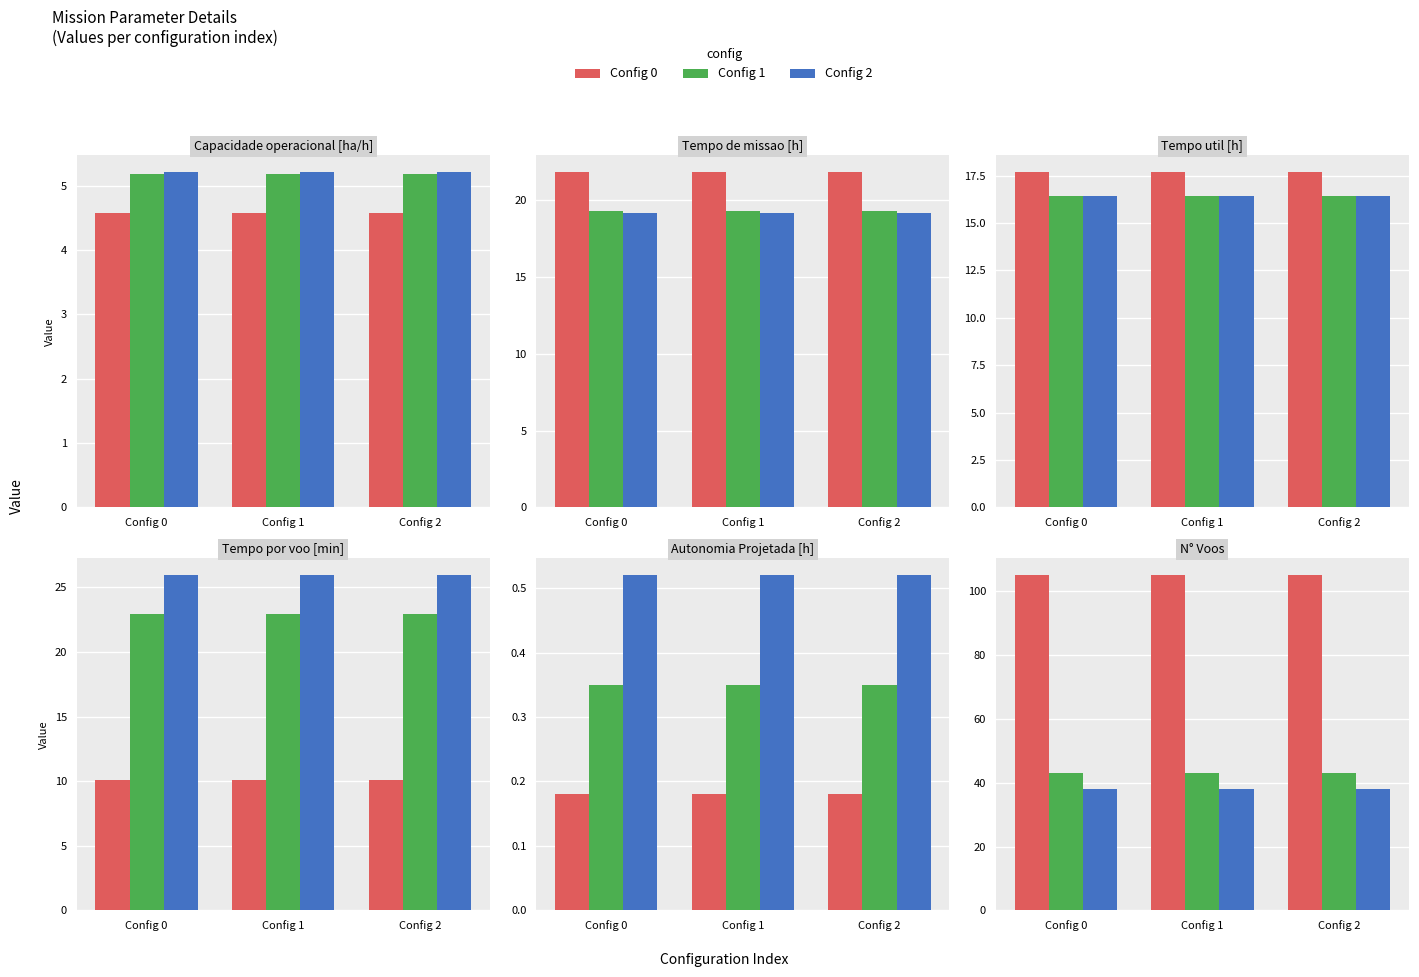

What is the value of the Config 0 bar at the 2nd from the left?

105